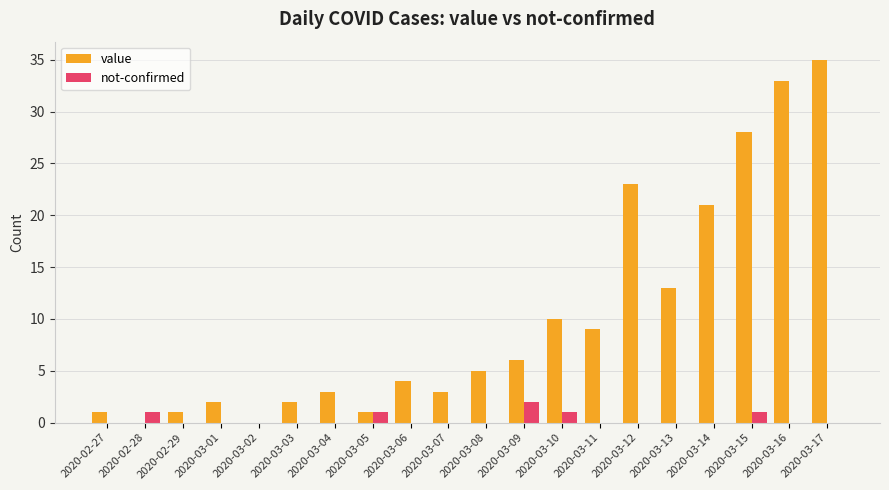

Which series has the widest spread of values?

value